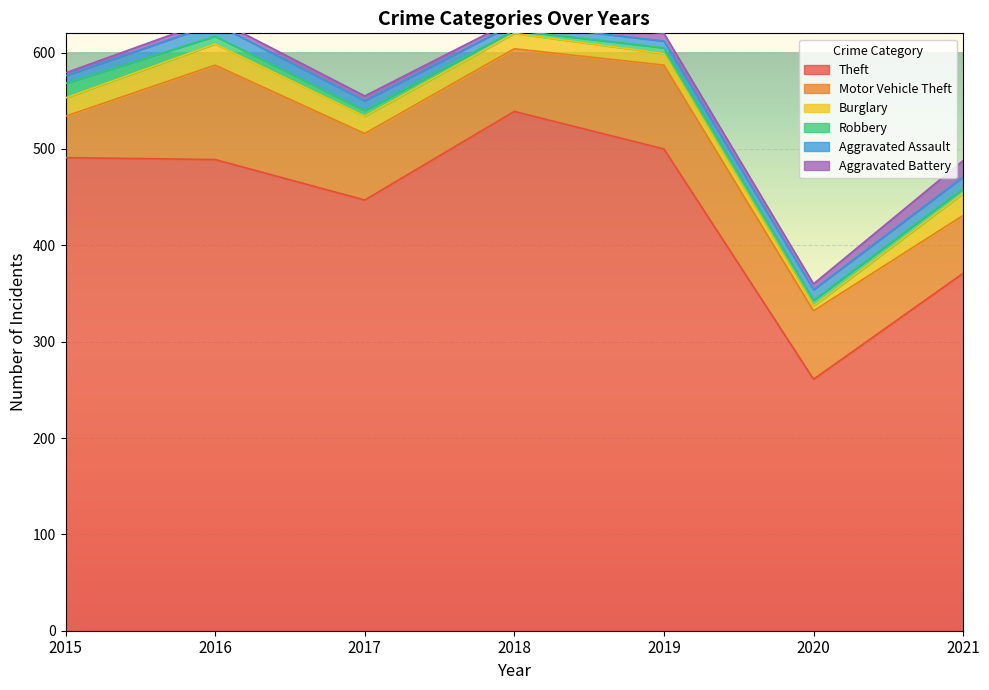

True or false: Burglary and Aggravated Battery intersect in this chart.

True